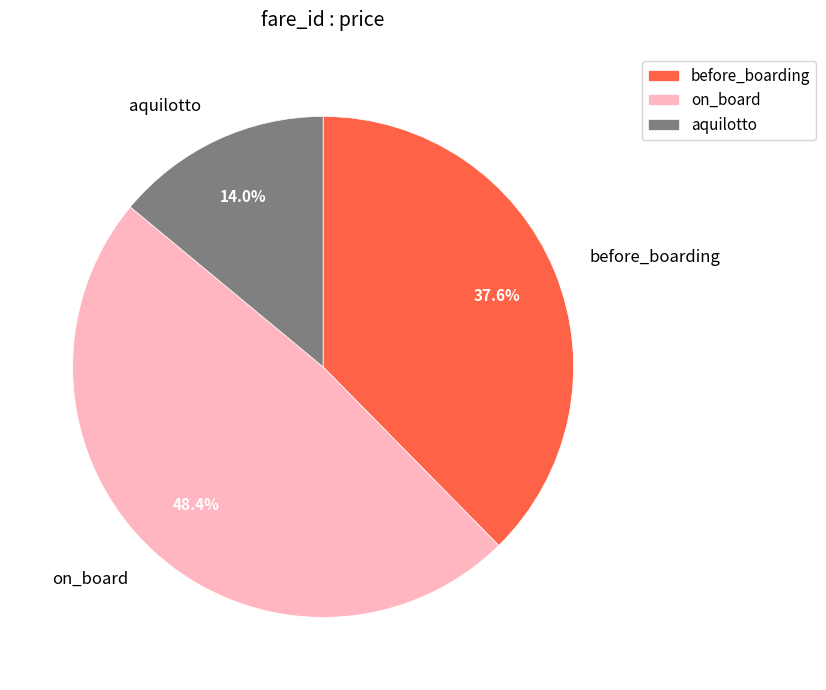

To the nearest percent, what portion does on_board represent?

48%